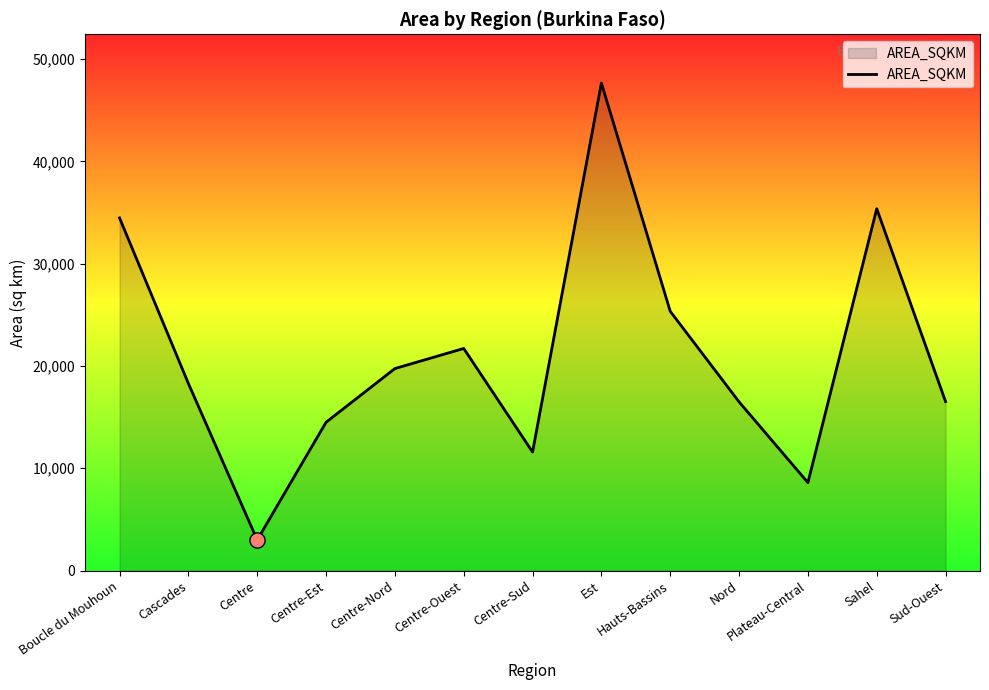

What is the ratio of the value at Sud-Ouest to the value at Cascades?

0.9